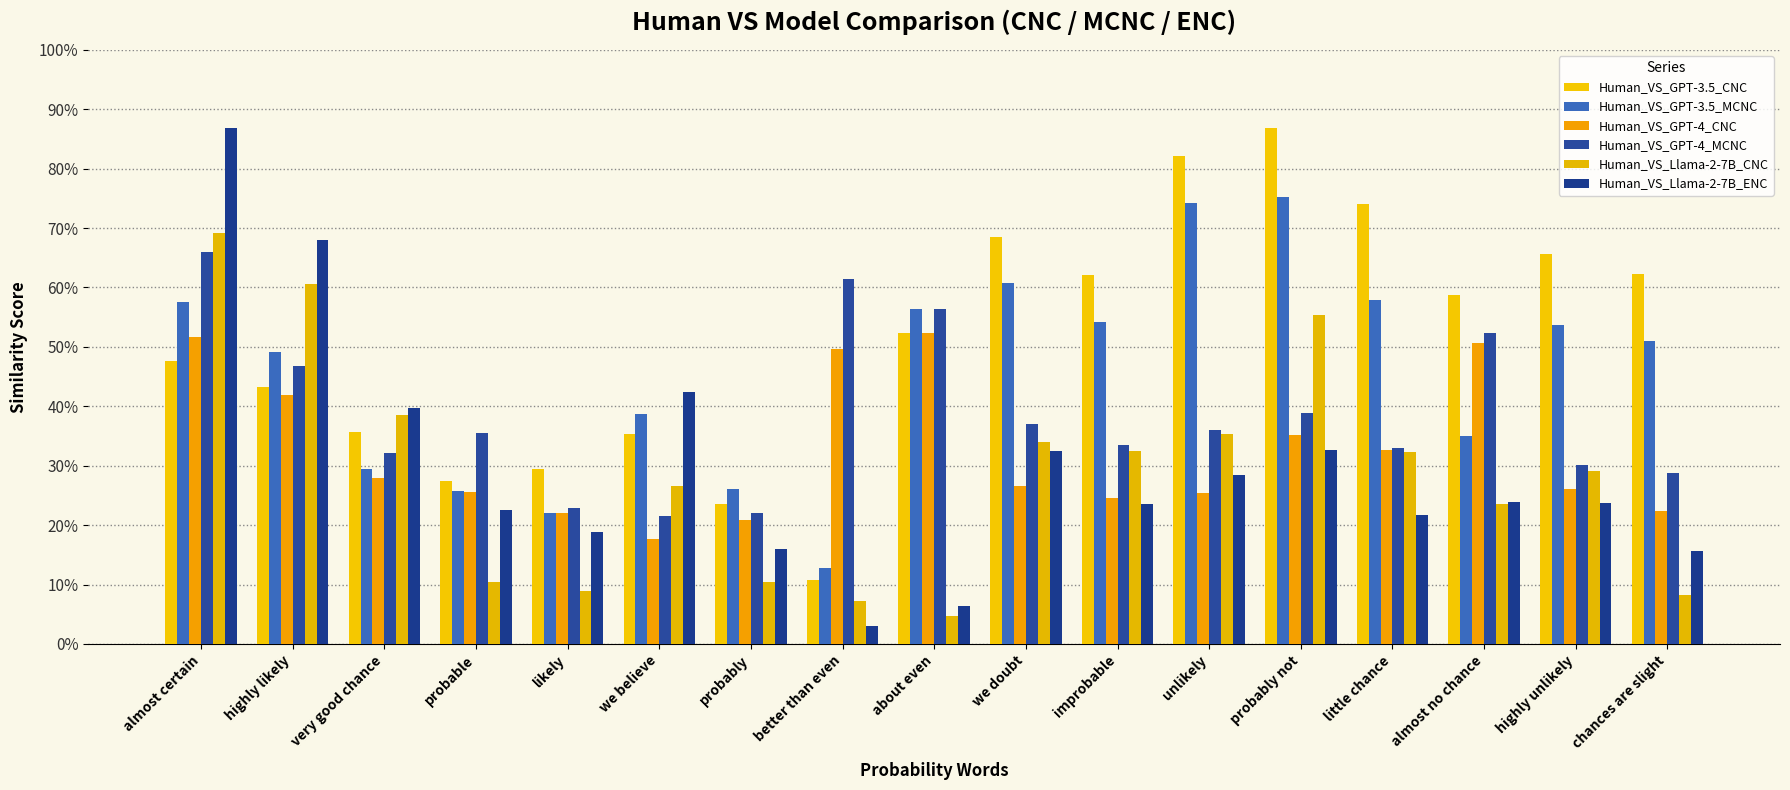

Rank the categories by Human_VS_GPT-3.5_CNC value from highest to lowest.

probably not, unlikely, little chance, we doubt, highly unlikely, chances are slight, improbable, almost no chance, about even, almost certain, highly likely, very good chance, we believe, likely, probable, probably, better than even